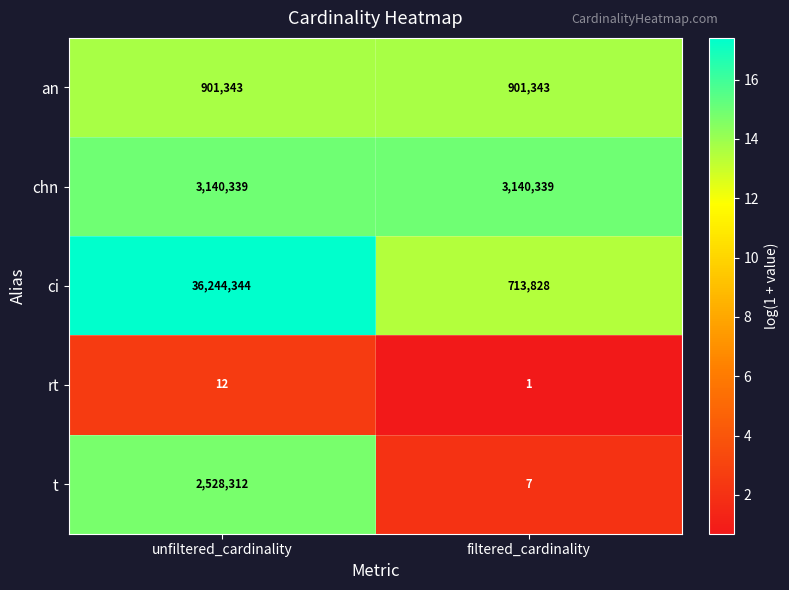

What is the smallest value displayed?

1